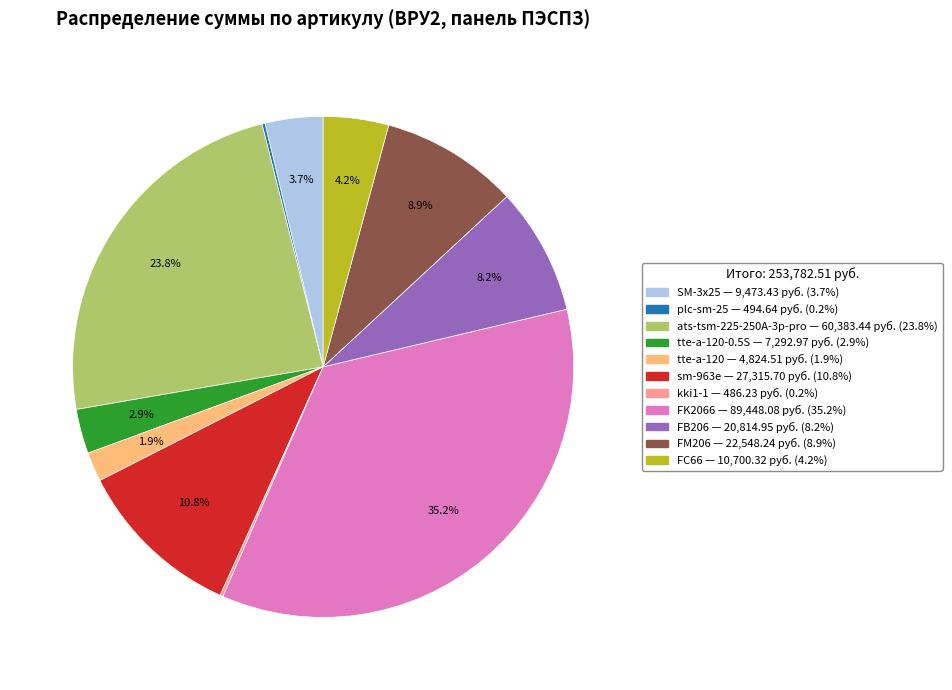

Is there any slice that represents more than half of the pie?

No